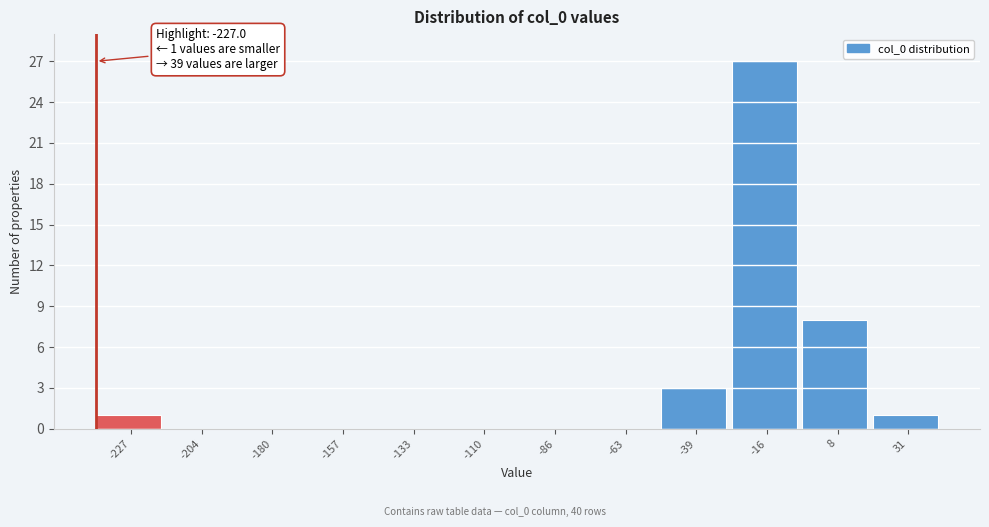

Reading right to left, list all the values displayed in this chart.

31=1	8=8	-16=27	-39=3	-63=0	-86=0	-110=0	-133=0	-157=0	-180=0	-204=0	-227=1